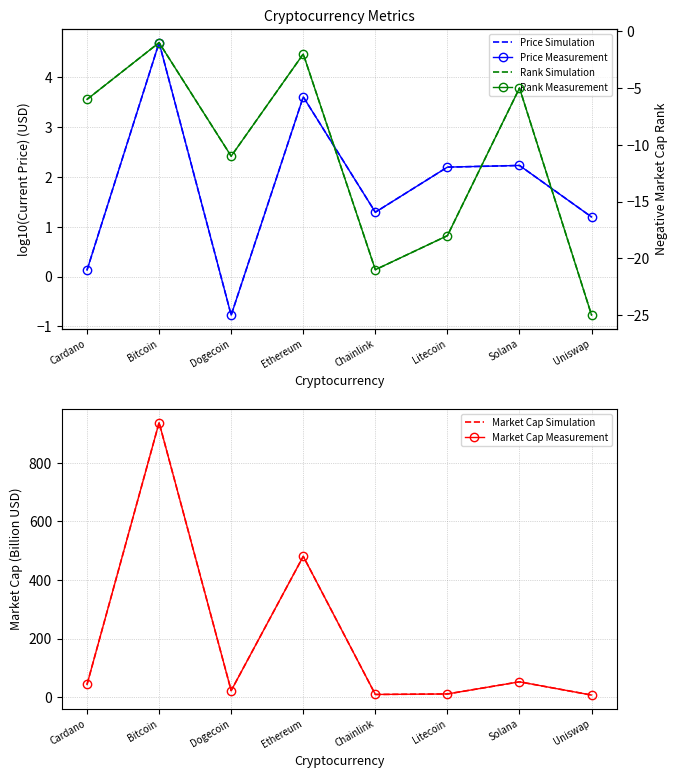

True or false: Market Cap Measurement and Price Measurement cross at least once.

False